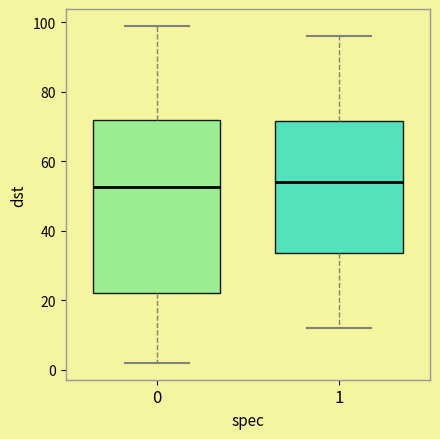

Comparing the boxes themselves (not the whiskers), which one is the tallest?

0